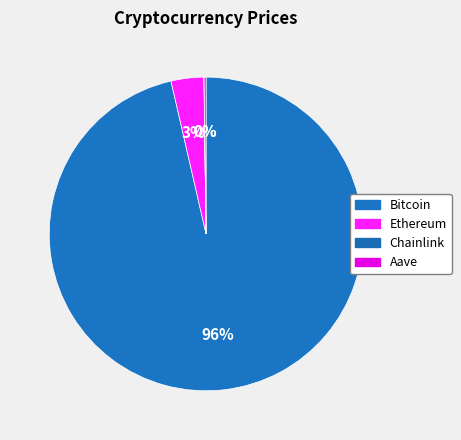

Does any single category account for the majority?

Yes